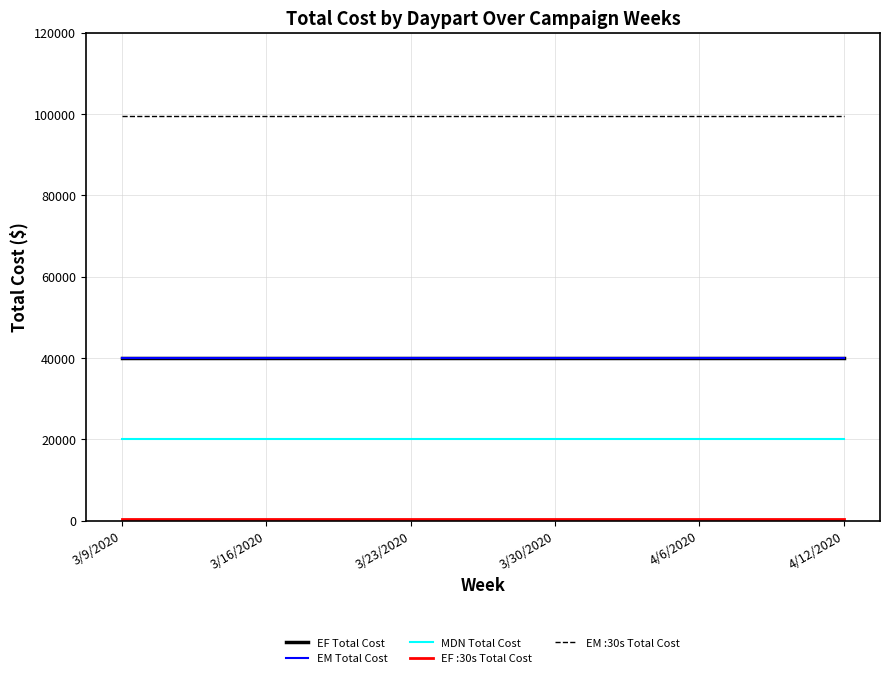

Is the value of EM Total Cost at 3/23/2020 greater than the value of EF Total Cost at 3/23/2020?

No